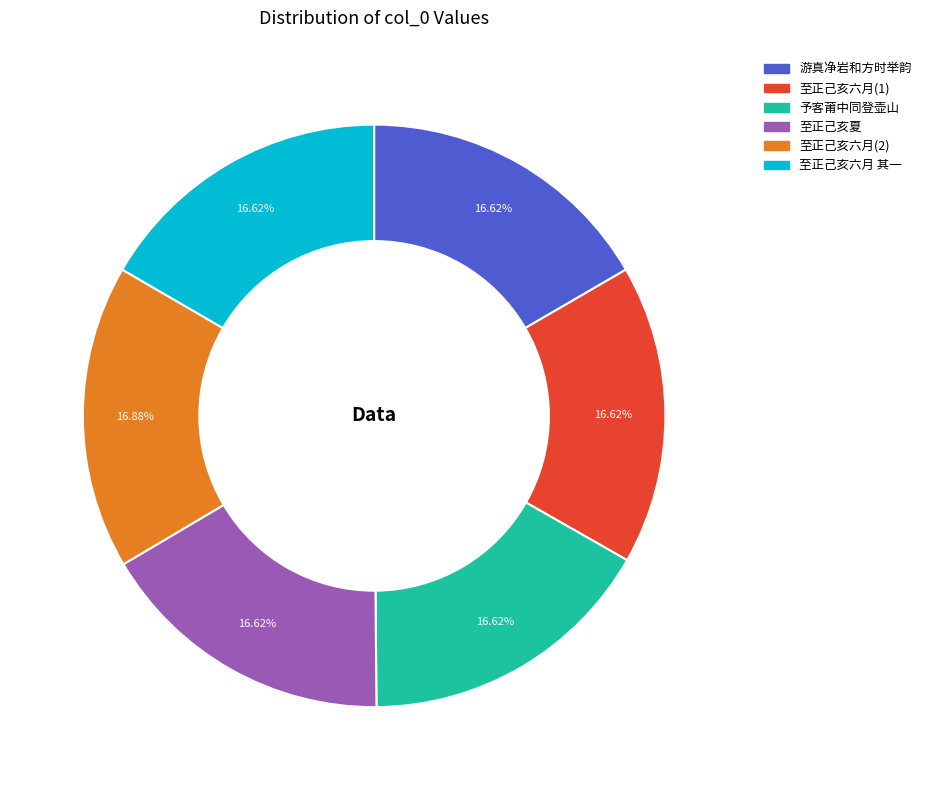

Is there any slice that represents more than half of the pie?

No